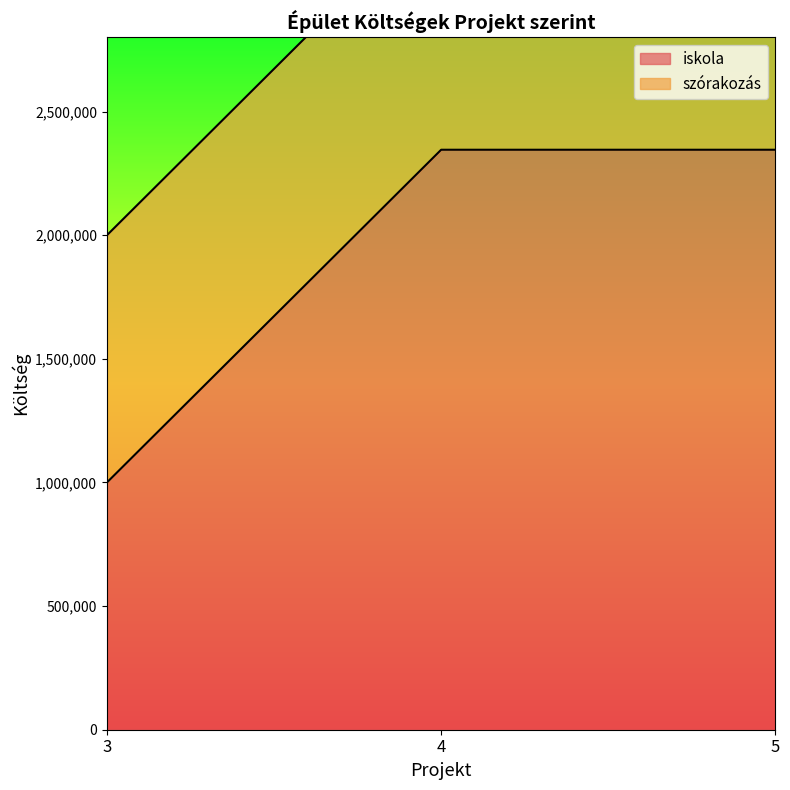

Which category has the highest value across all series?

4